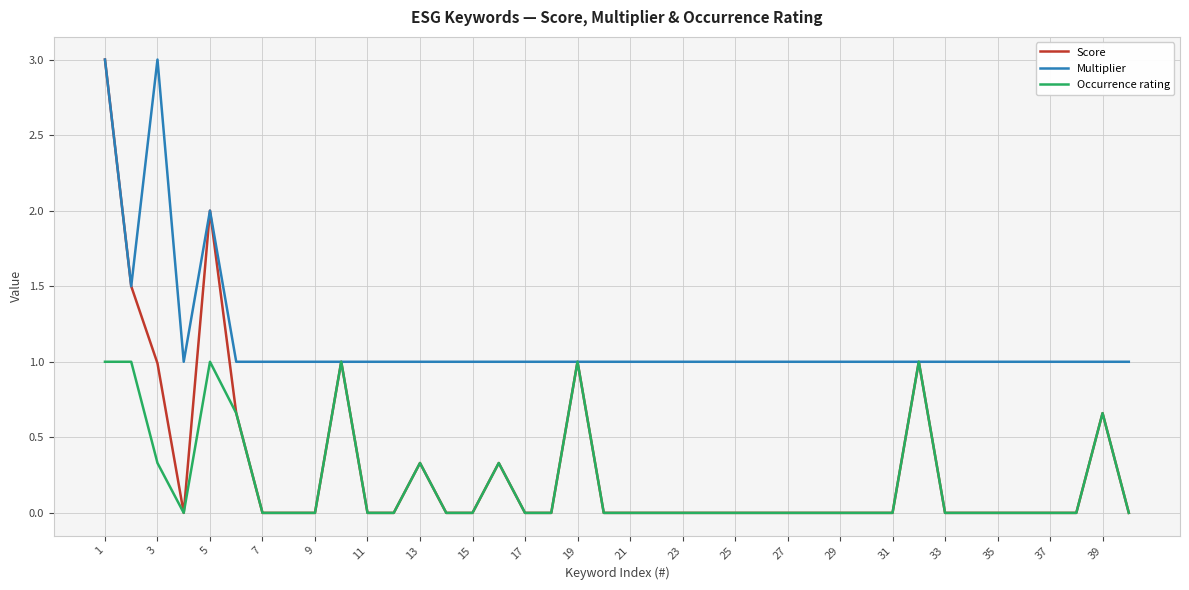

What are all the series names shown in the legend?

Score, Multiplier, Occurrence rating